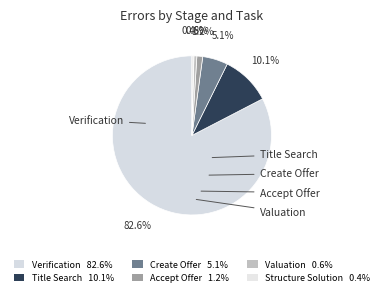

Between Create Offer and Verification, which is larger?

Verification